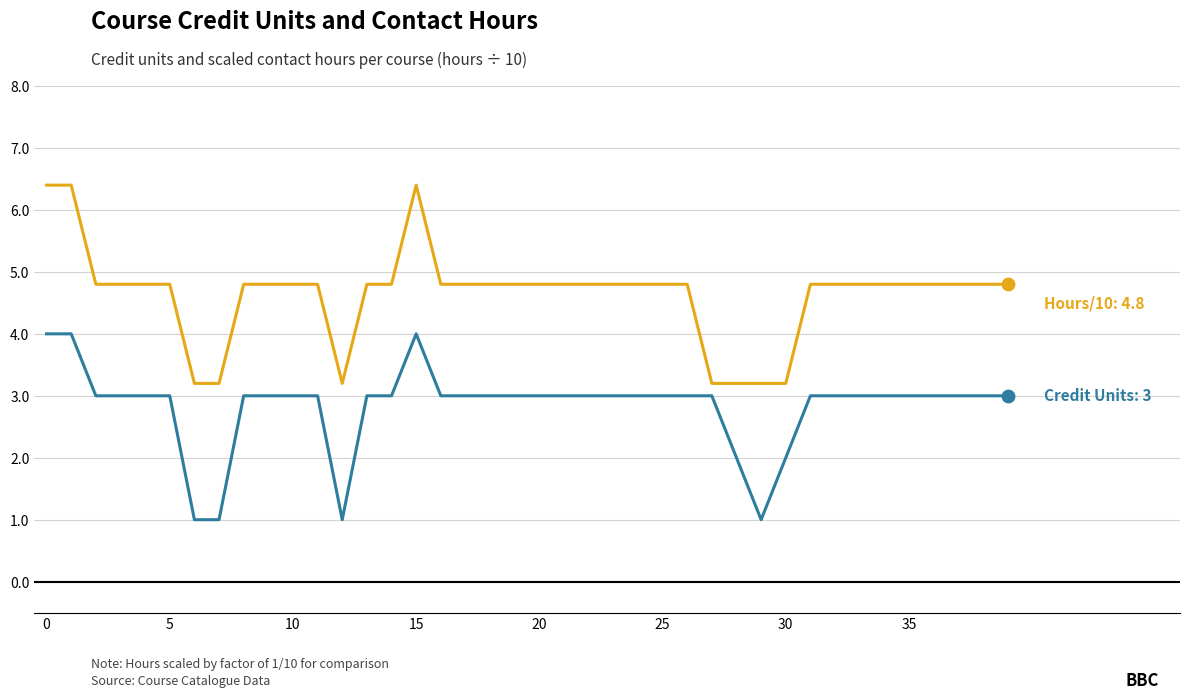

What is the greatest value displayed?

6.4